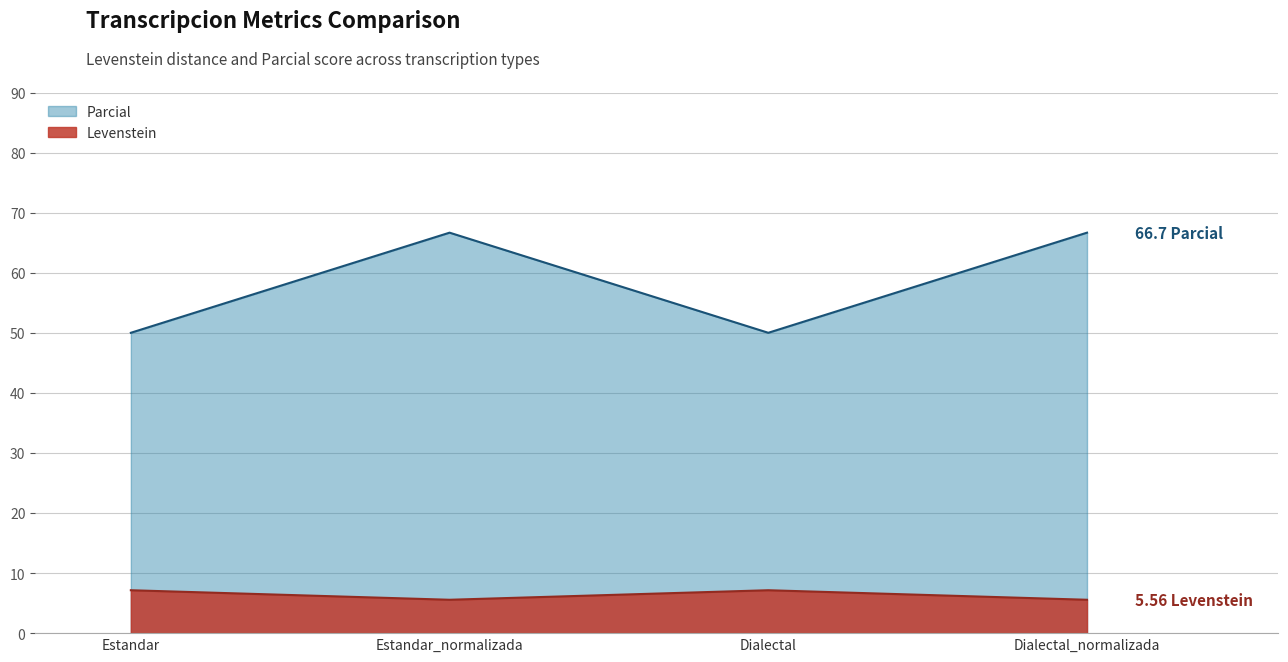

What is the difference between the maximum and minimum values in the Levenstein series?

1.6